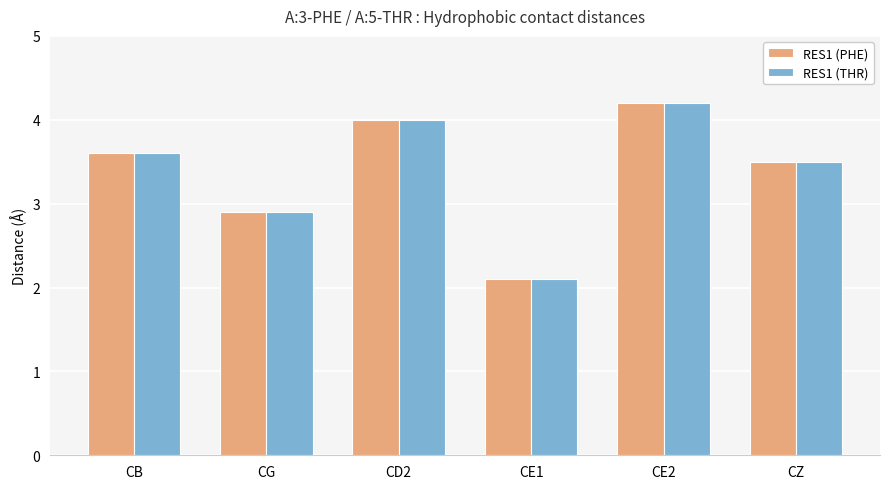

Where does the RES1 (THR) series first go above 3?

CB